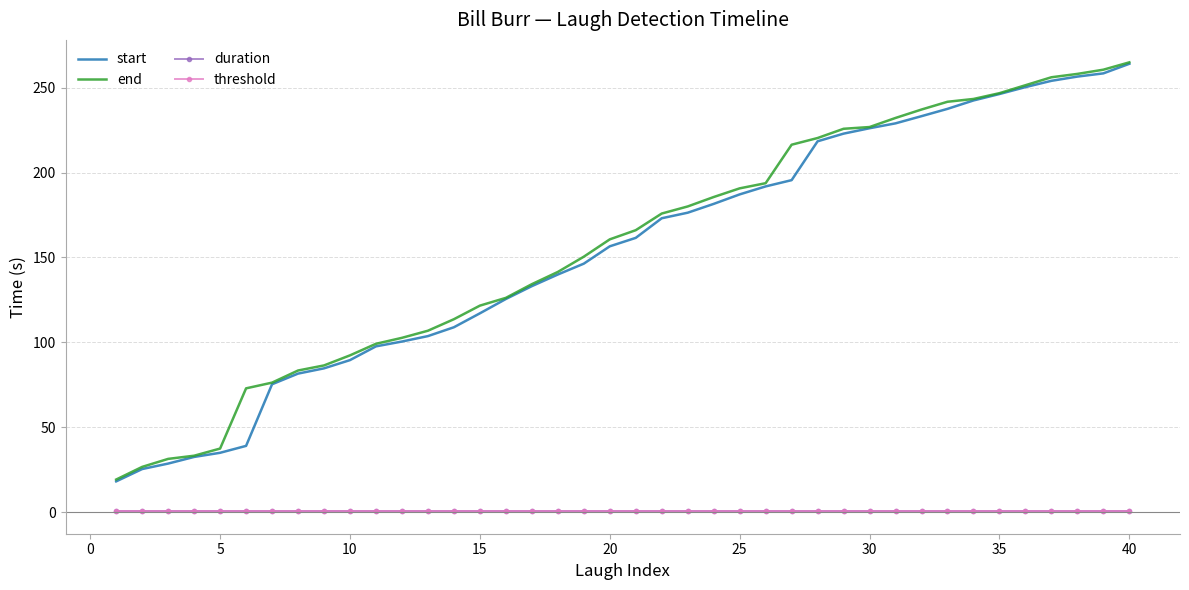

List the series in order of their peak value, lowest first.

duration, threshold, start, end